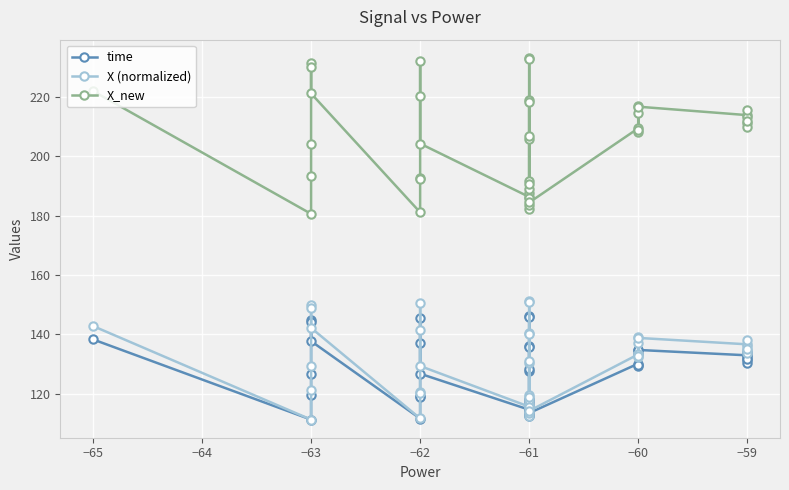

Which series has the largest range (max minus min)?

X_new